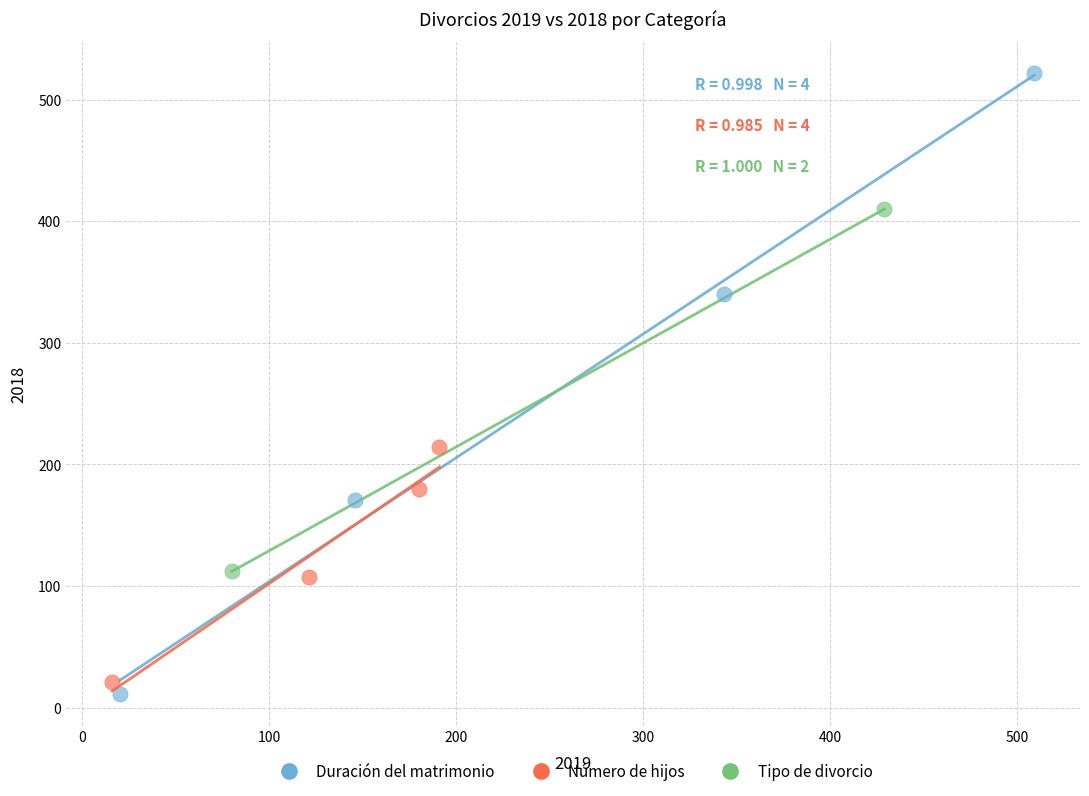

What are all the series names shown in the legend?

Duración del matrimonio, Número de hijos, Tipo de divorcio